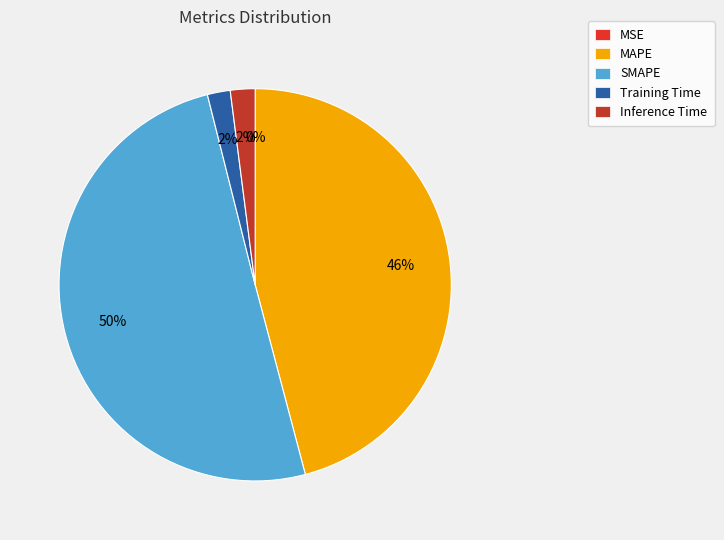

How many slices are in this pie chart?

5